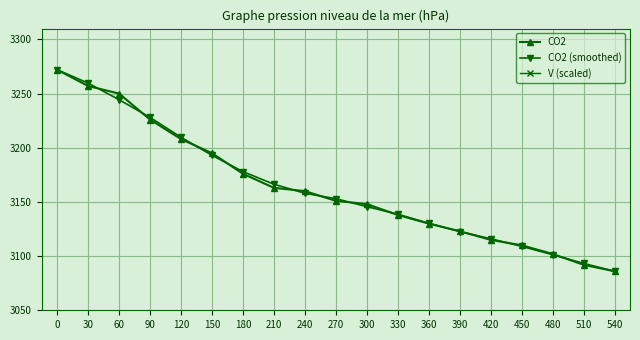

Is it true that CO2 equals 1417.1 at 0?

False